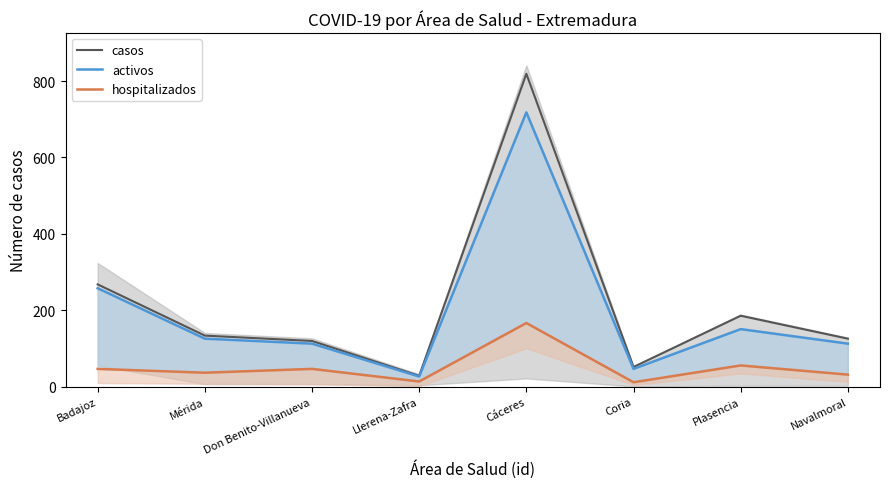

Where is activos nearest to the value 372?

Badajoz